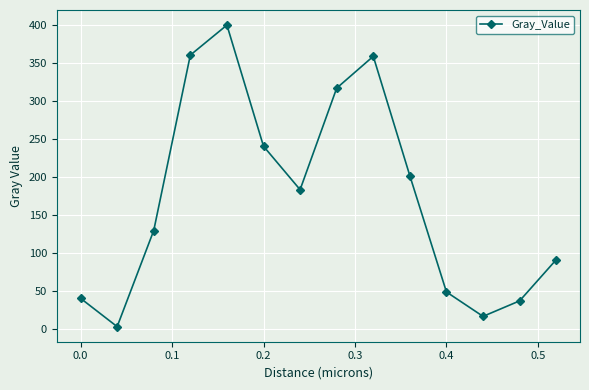

What is the greatest value displayed?

399.8